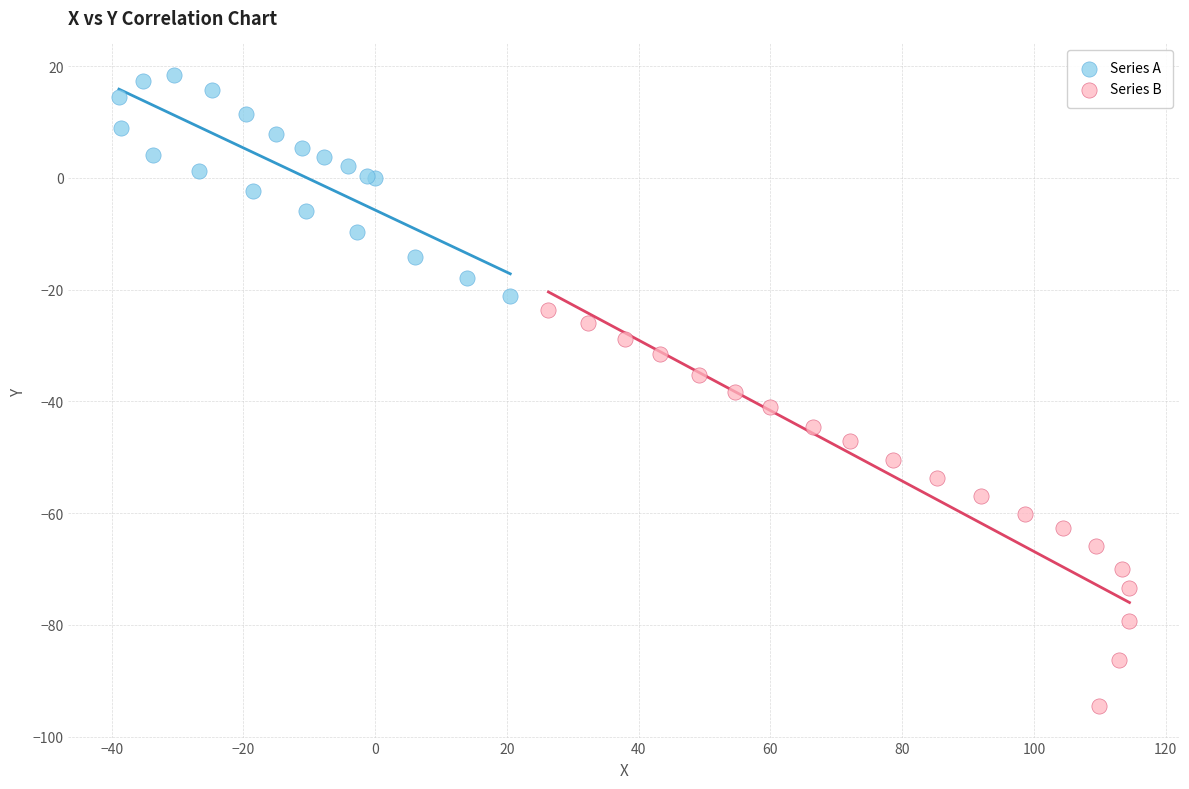

Which series contains the lowest Y value?

Series B